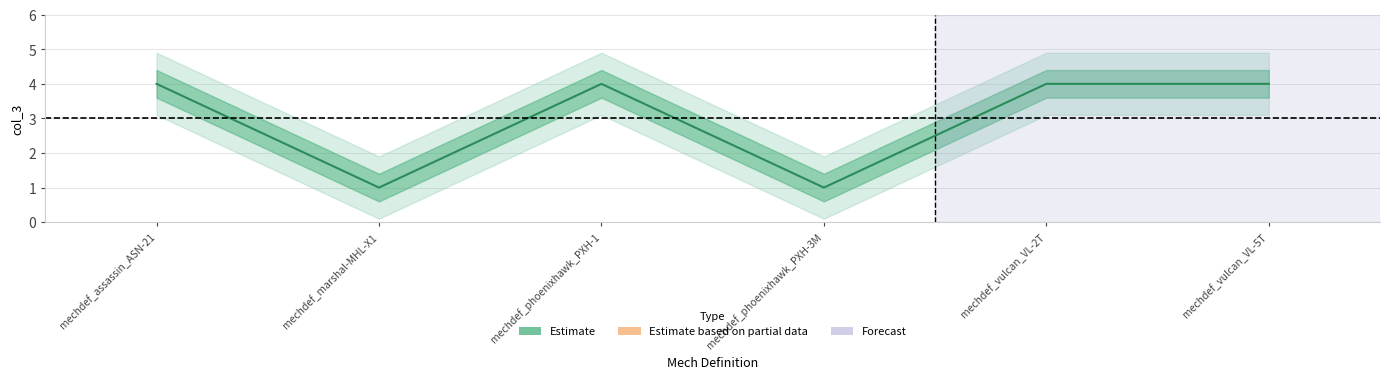

How many series are shown in this chart?

1